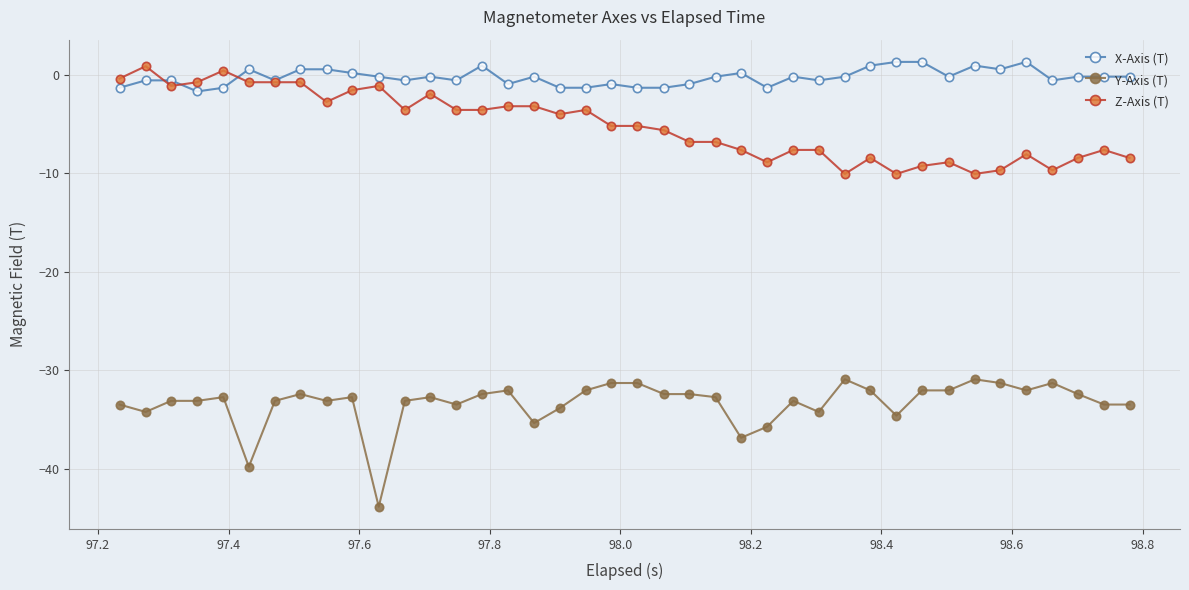

What is the lowest value of the Z-Axis (T) series?

-10.0